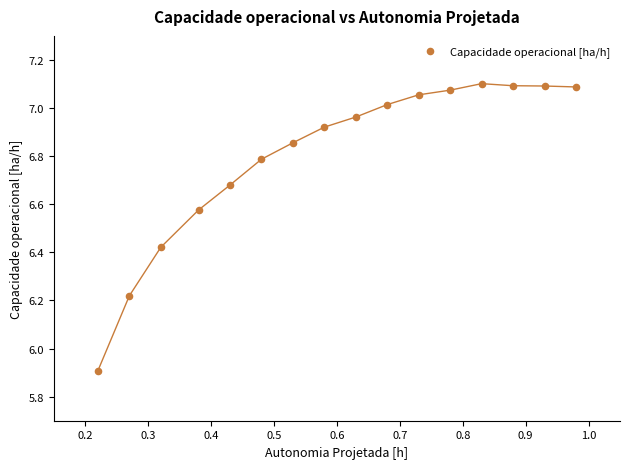

What is the range of Y values (max minus min)?

1.2